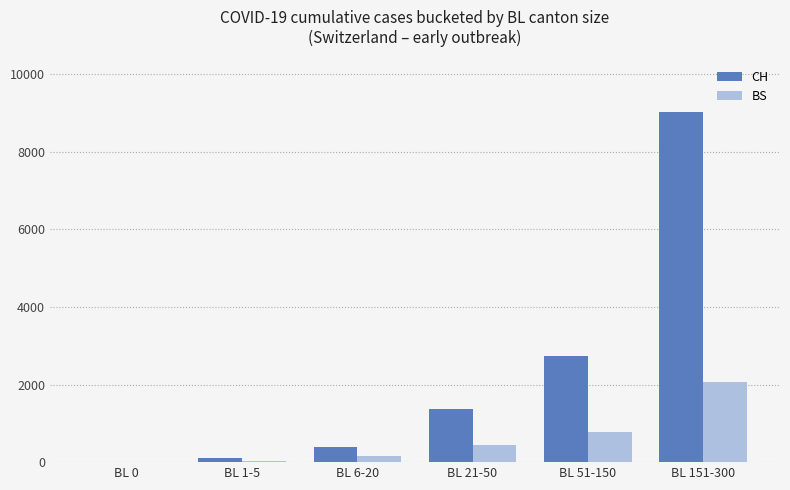

Is the value of CH at BL 21-50 greater than the value of BS at BL 0?

Yes